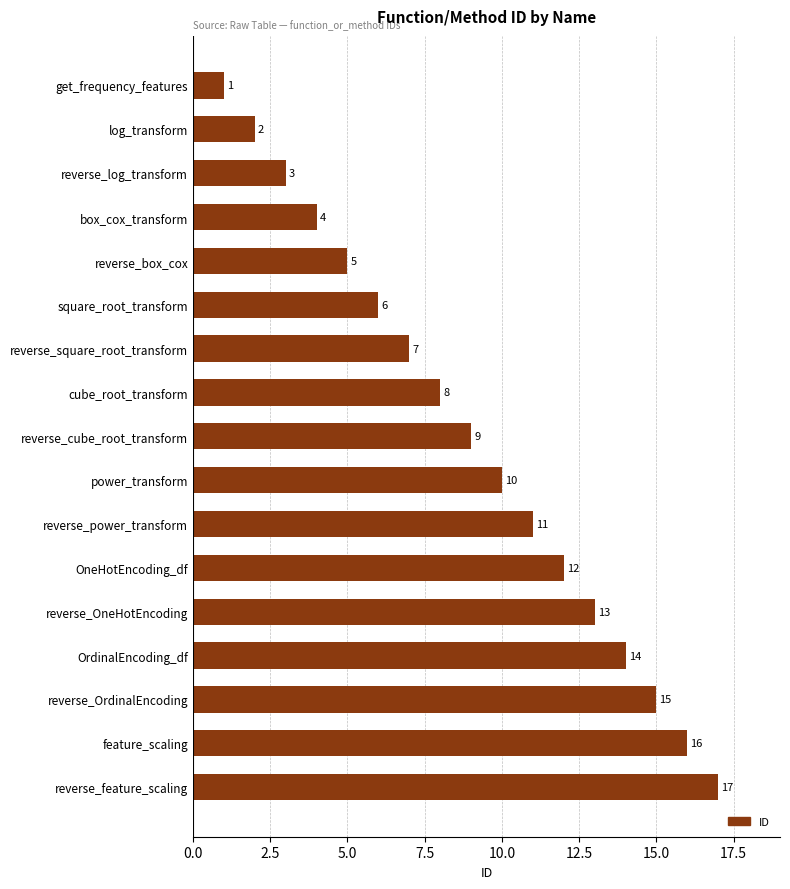

Approximately how many times larger is the value at cube_root_transform compared to log_transform?

4.0